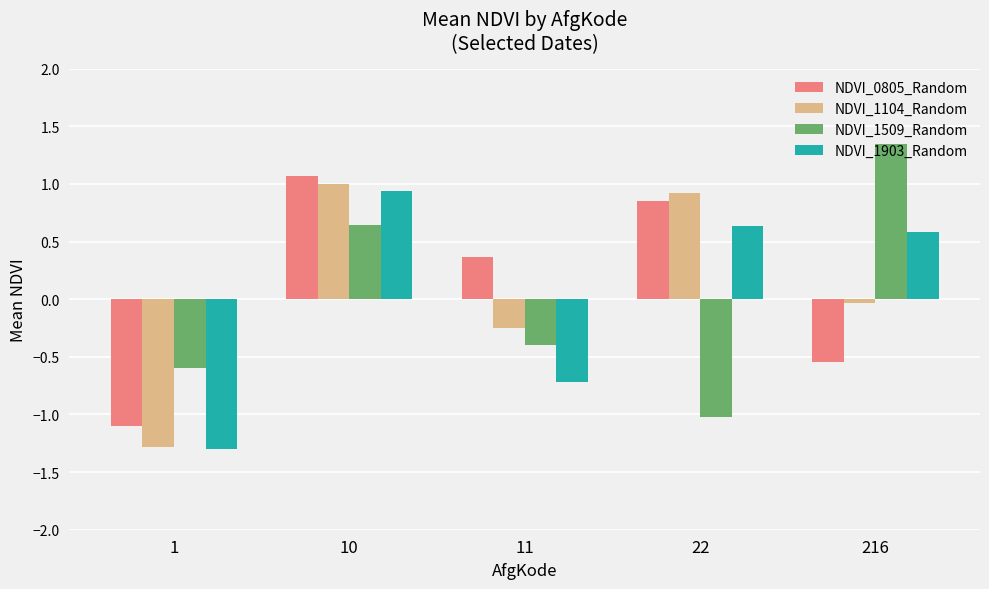

What is the difference between the highest and lowest values at 1?

0.7